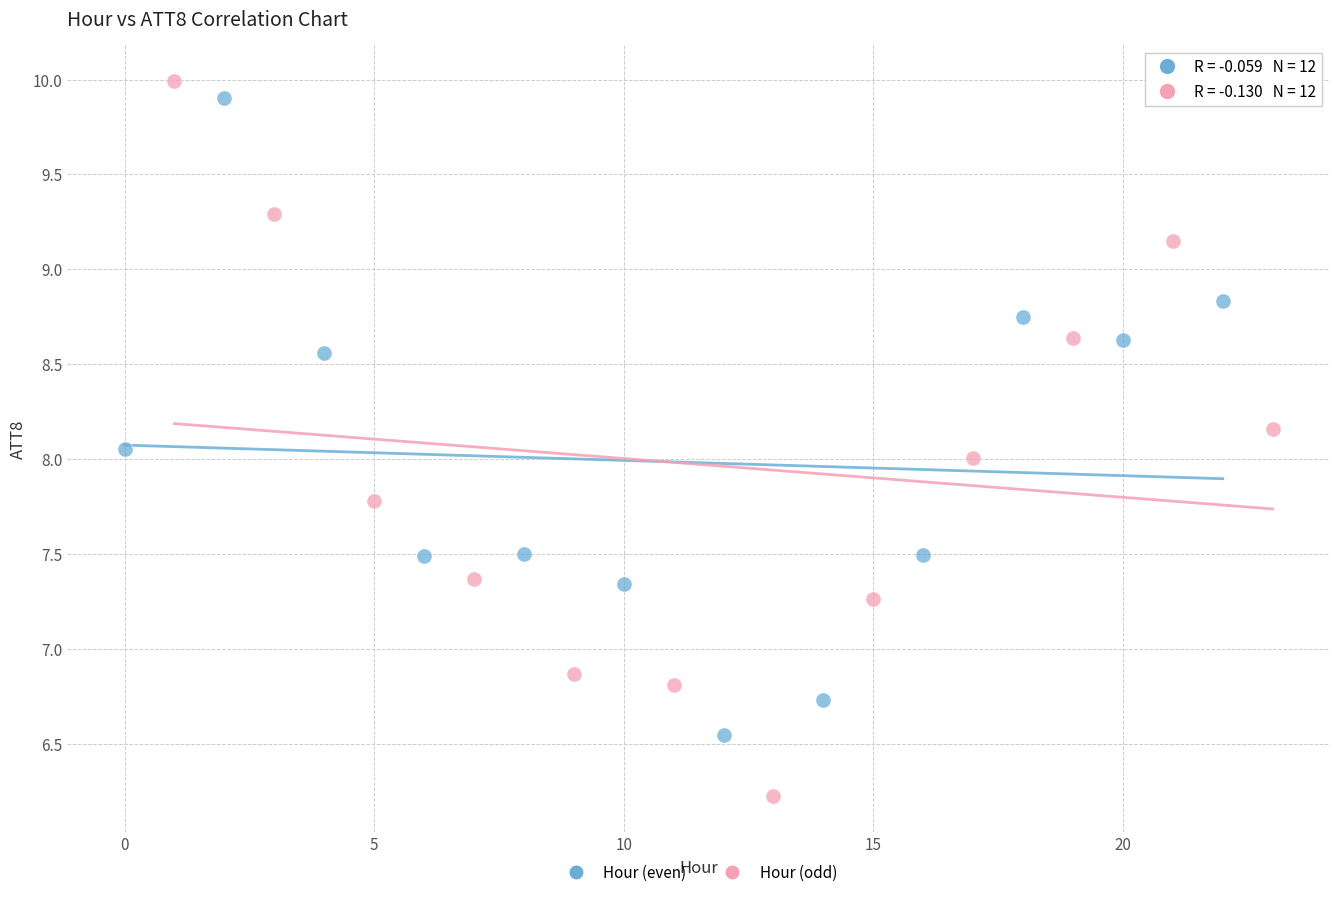

What are all the series names shown in the legend?

Hour (even), Hour (odd)